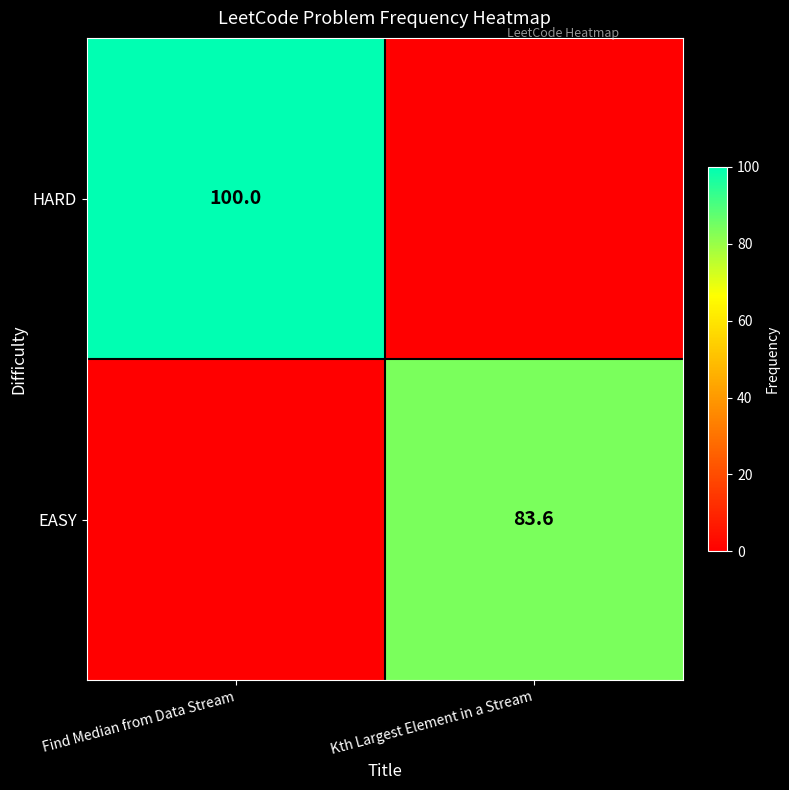

The HARD series shows 100.0 at Find Median from Data Stream. True or false?

True